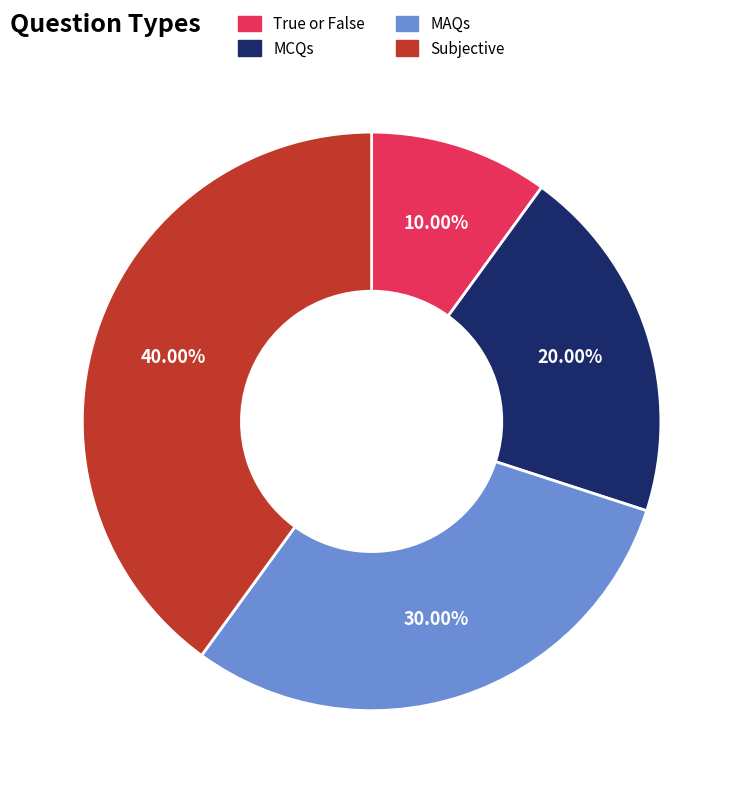

To the nearest percent, what is the difference between the largest and smallest slice percentages?

30%